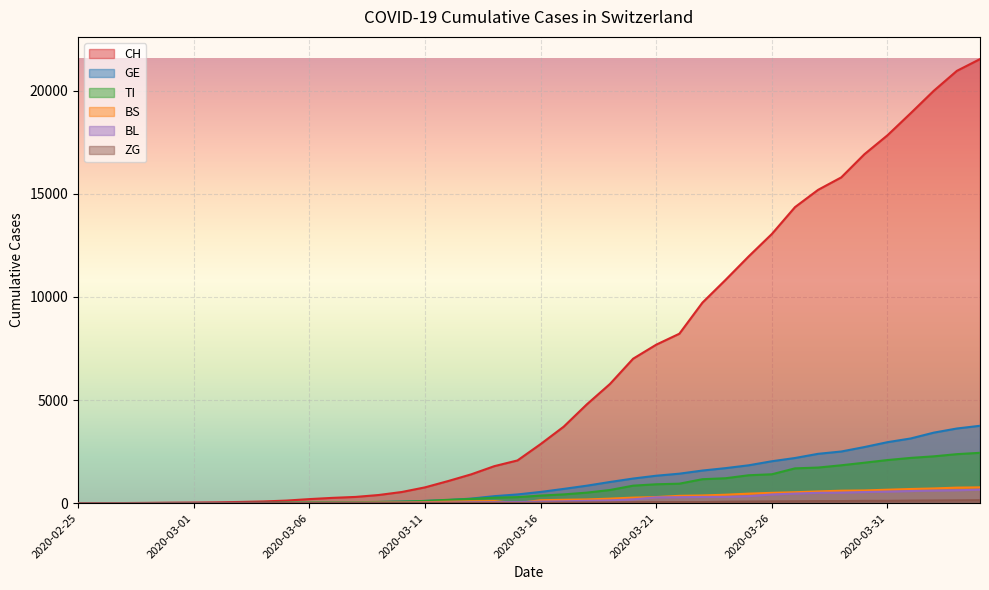

Reading left to right, transcribe all the data shown in this chart.

CH: 2020-02-25=0	2020-02-26=2	2020-02-27=6	2020-02-28=13	2020-02-29=23	2020-03-01=29	2020-03-02=40	2020-03-03=59	2020-03-04=83	2020-03-05=125	2020-03-06=197	2020-03-07=257	2020-03-08=303	2020-03-09=396	2020-03-10=542	2020-03-11=766	2020-03-12=1072	2020-03-13=1398	2020-03-14=1795	2020-03-15=2072	2020-03-16=2864	2020-03-17=3710	2020-03-18=4793	2020-03-19=5781	2020-03-20=7005	2020-03-21=7686	2020-03-22=8217	2020-03-23=9727	2020-03-24=10831	2020-03-25=11970	2020-03-26=13054	2020-03-27=14356	2020-03-28=15195	2020-03-29=15798	2020-03-30=16920	2020-03-31=17842	2020-04-01=18908	2020-04-02=19997	2020-04-03=20965	2020-04-04=21535
GE: 2020-02-25=0	2020-02-26=1	2020-02-27=1	2020-02-28=4	2020-02-29=8	2020-03-01=9	2020-03-02=10	2020-03-03=13	2020-03-04=14	2020-03-05=17	2020-03-06=25	2020-03-07=38	2020-03-08=40	2020-03-09=56	2020-03-10=76	2020-03-11=109	2020-03-12=150	2020-03-13=222	2020-03-14=340	2020-03-15=423	2020-03-16=544	2020-03-17=692	2020-03-18=848	2020-03-19=1027	2020-03-20=1194	2020-03-21=1331	2020-03-22=1430	2020-03-23=1582	2020-03-24=1699	2020-03-25=1837	2020-03-26=2033	2020-03-27=2190	2020-03-28=2393	2020-03-29=2505	2020-03-30=2721	2020-03-31=2958	2020-04-01=3137	2020-04-02=3420	2020-04-03=3621	2020-04-04=3753
TI: 2020-02-25=0	2020-02-26=1	2020-02-27=1	2020-02-28=1	2020-02-29=2	2020-03-01=2	2020-03-02=4	2020-03-03=8	2020-03-04=13	2020-03-05=25	2020-03-06=28	2020-03-07=41	2020-03-08=49	2020-03-09=61	2020-03-10=75	2020-03-11=108	2020-03-12=163	2020-03-13=206	2020-03-14=265	2020-03-15=293	2020-03-16=368	2020-03-17=426	2020-03-18=511	2020-03-19=638	2020-03-20=849	2020-03-21=916	2020-03-22=945	2020-03-23=1162	2020-03-24=1209	2020-03-25=1354	2020-03-26=1401	2020-03-27=1688	2020-03-28=1727	2020-03-29=1837	2020-03-30=1962	2020-03-31=2091	2020-04-01=2195	2020-04-02=2271	2020-04-03=2377	2020-04-04=2442
BS: 2020-02-25=0	2020-02-26=1	2020-02-27=3	2020-02-28=1	2020-02-29=1	2020-03-01=1	2020-03-02=1	2020-03-03=3	2020-03-04=3	2020-03-05=8	2020-03-06=15	2020-03-07=21	2020-03-08=24	2020-03-09=28	2020-03-10=33	2020-03-11=49	2020-03-12=73	2020-03-13=92	2020-03-14=100	2020-03-15=0	2020-03-16=143	2020-03-17=164	2020-03-18=181	2020-03-19=220	2020-03-20=270	2020-03-21=297	2020-03-22=356	2020-03-23=374	2020-03-24=410	2020-03-25=462	2020-03-26=501	2020-03-27=530	2020-03-28=569	2020-03-29=605	2020-03-30=617	2020-03-31=653	2020-04-01=687	2020-04-02=714	2020-04-03=754	2020-04-04=767
BL: 2020-02-25=0	2020-02-26=0	2020-02-27=0	2020-02-28=1	2020-02-29=2	2020-03-01=2	2020-03-02=2	2020-03-03=2	2020-03-04=2	2020-03-05=6	2020-03-06=6	2020-03-07=15	2020-03-08=19	2020-03-09=20	2020-03-10=22	2020-03-11=26	2020-03-12=26	2020-03-13=42	2020-03-14=47	2020-03-15=54	2020-03-16=76	2020-03-17=89	2020-03-18=116	2020-03-19=134	2020-03-20=184	2020-03-21=282	2020-03-22=289	2020-03-23=302	2020-03-24=306	2020-03-25=341	2020-03-26=422	2020-03-27=466	2020-03-28=502	2020-03-29=511	2020-03-30=539	2020-03-31=561	2020-04-01=588	2020-04-02=610	2020-04-03=625	2020-04-04=656
ZG: 2020-02-25=0	2020-02-26=0	2020-02-27=0	2020-02-28=0	2020-02-29=0	2020-03-01=0	2020-03-02=0	2020-03-03=1	2020-03-04=1	2020-03-05=2	2020-03-06=3	2020-03-07=3	2020-03-08=3	2020-03-09=3	2020-03-10=10	2020-03-11=11	2020-03-12=11	2020-03-13=11	2020-03-14=13	2020-03-15=13	2020-03-16=20	2020-03-17=29	2020-03-18=33	2020-03-19=37	2020-03-20=48	2020-03-21=53	2020-03-22=53	2020-03-23=53	2020-03-24=72	2020-03-25=80	2020-03-26=87	2020-03-27=94	2020-03-28=101	2020-03-29=101	2020-03-30=112	2020-03-31=114	2020-04-01=125	2020-04-02=131	2020-04-03=138	2020-04-04=146